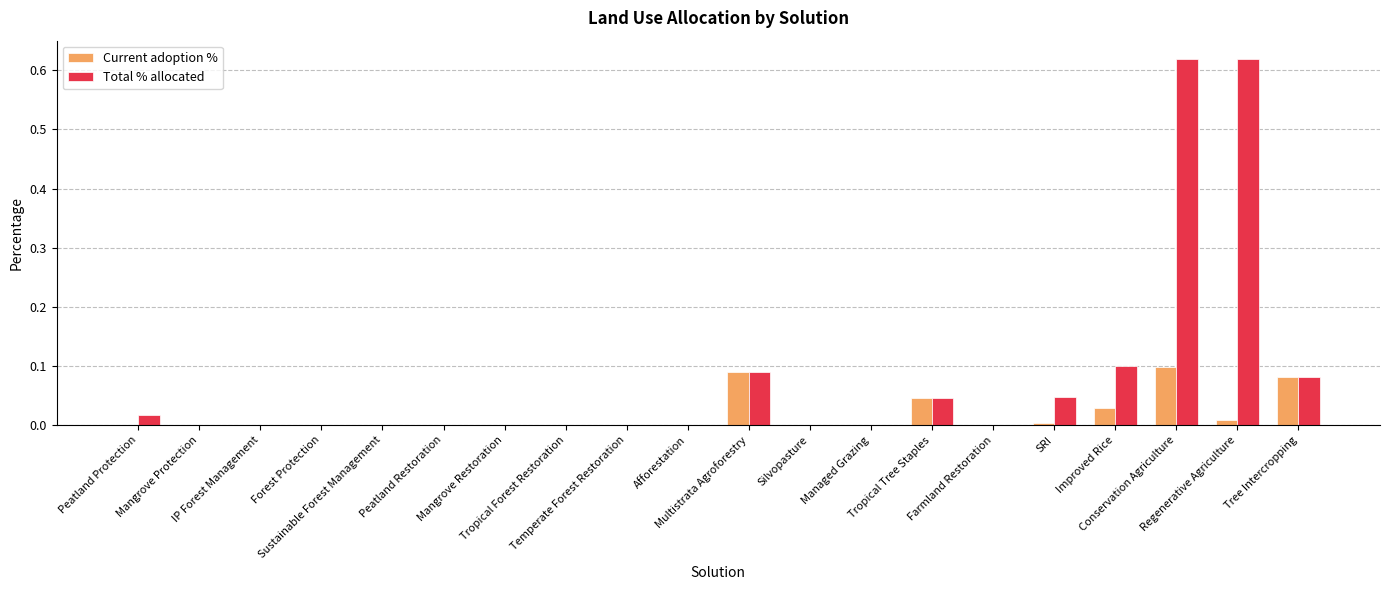

Which series has the largest total across all categories?

Total % allocated